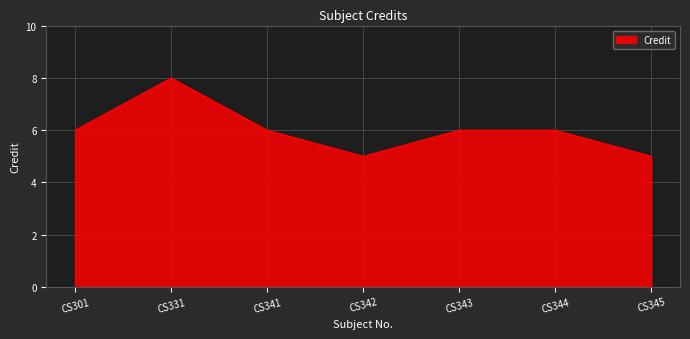

How many interior local valleys (lower than both neighbors) does the data have?

1